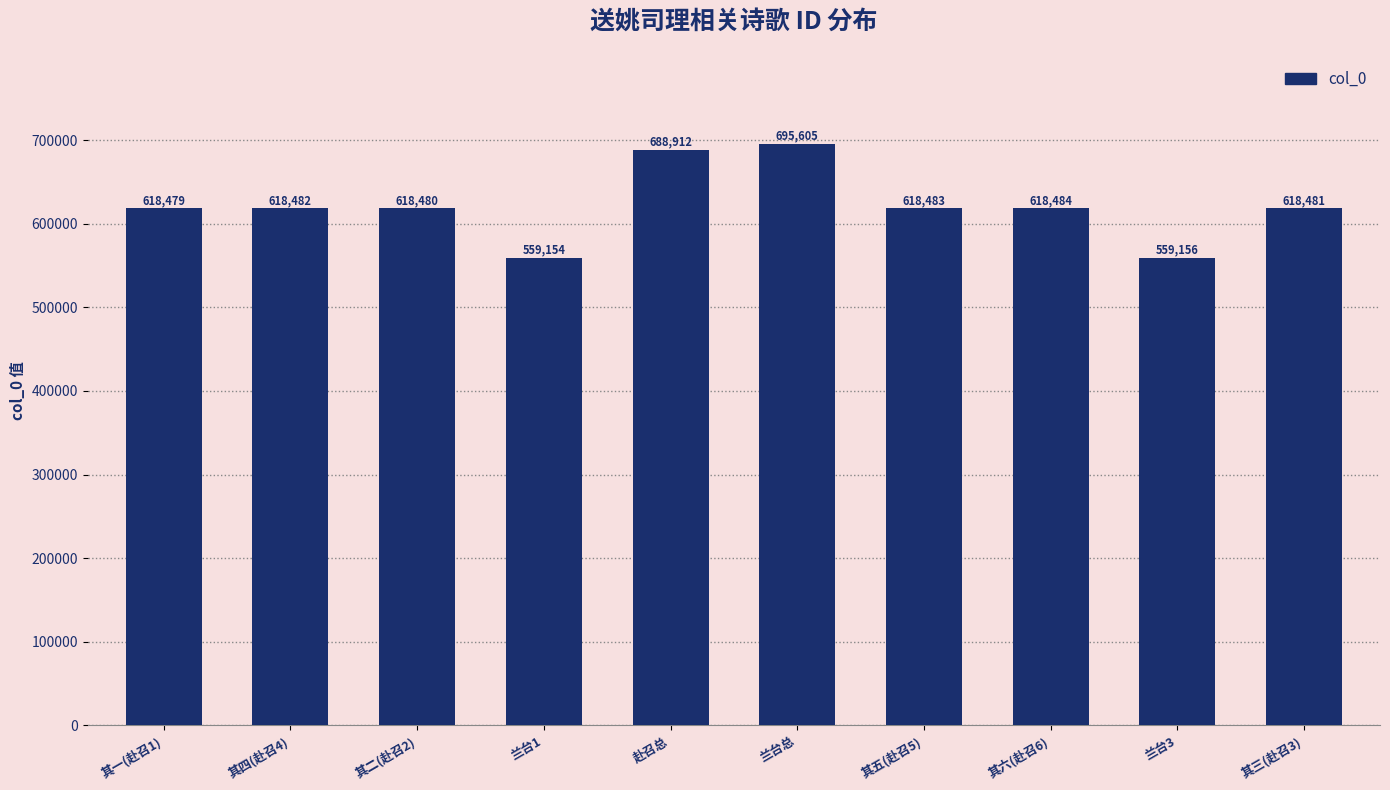

What is the label of the 5th bar from the right?

兰台总